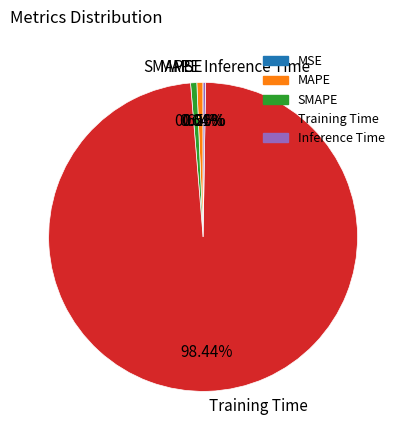

Which slice is the largest?

Training Time